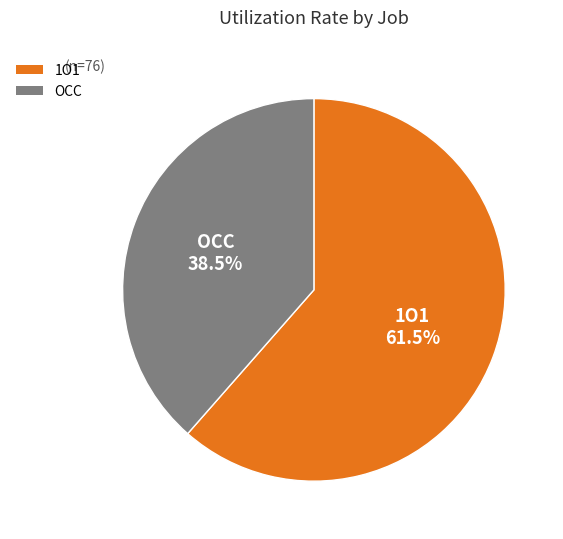

What is the largest slice in the pie chart?

1O1